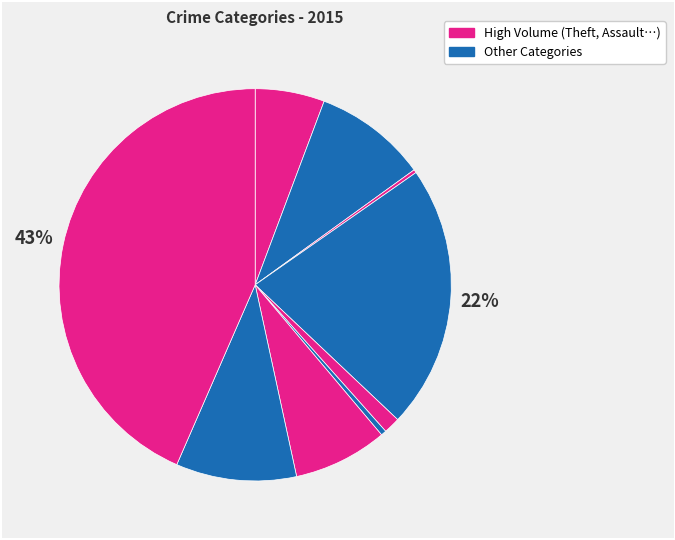

How many slices are in this pie chart?

9